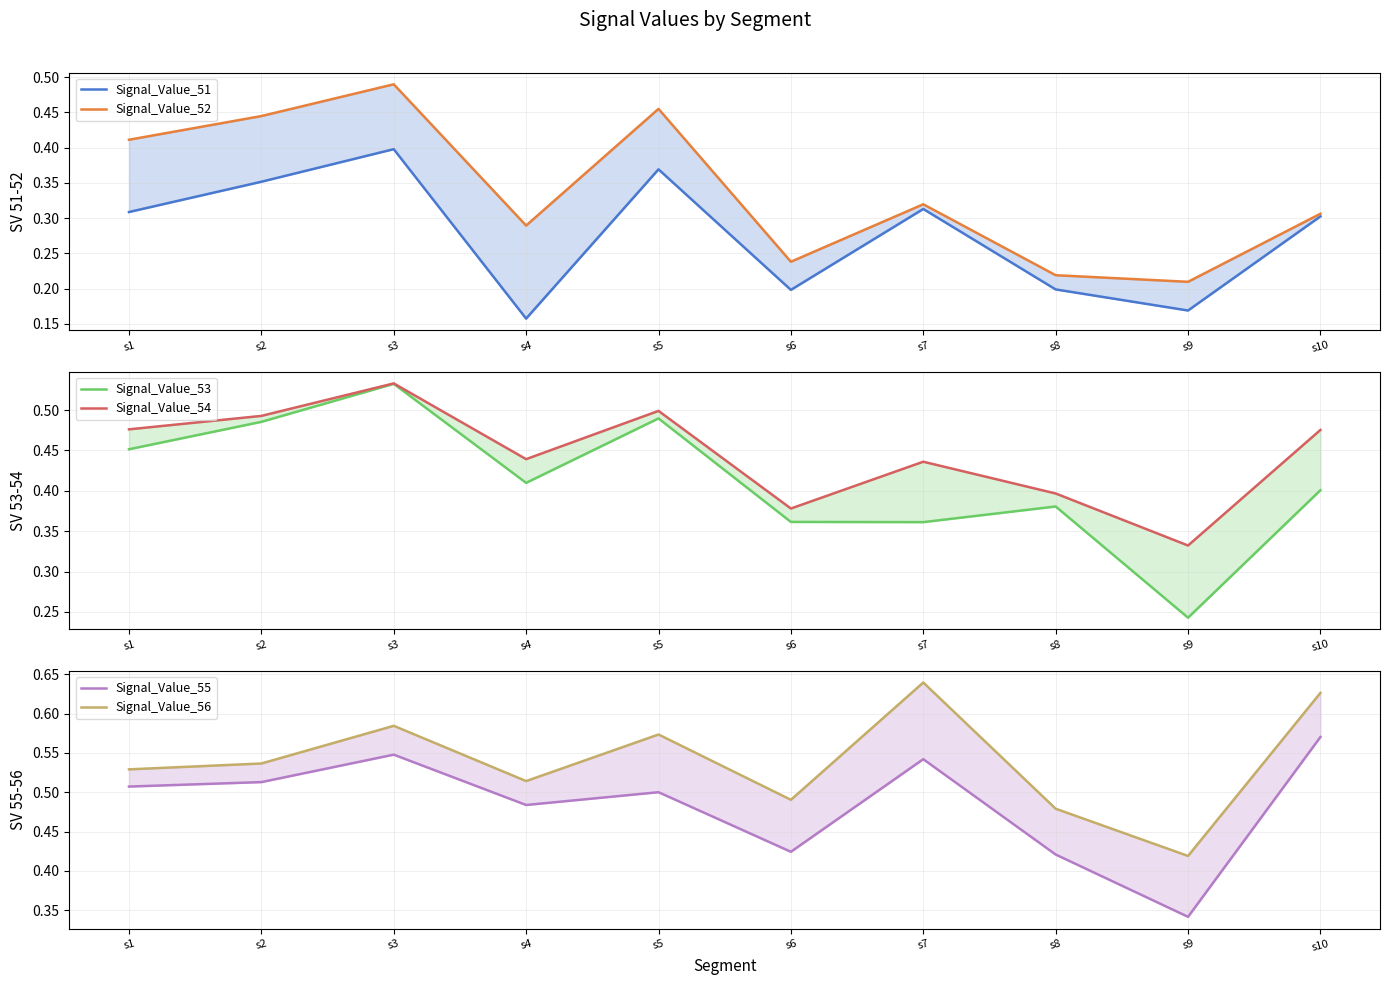

True or false: Signal_Value_53 and Signal_Value_55 intersect in this chart.

False